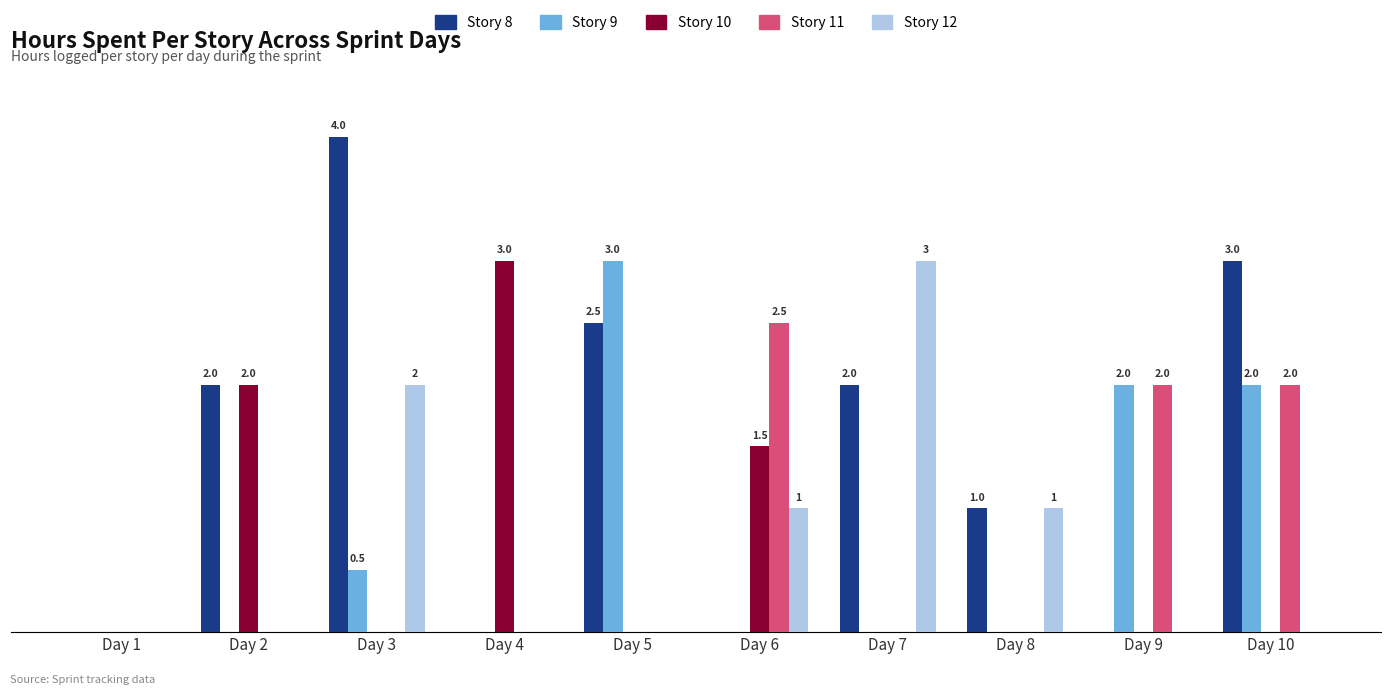

Is it true that Story 12 equals 3.2 at Day 3?

False